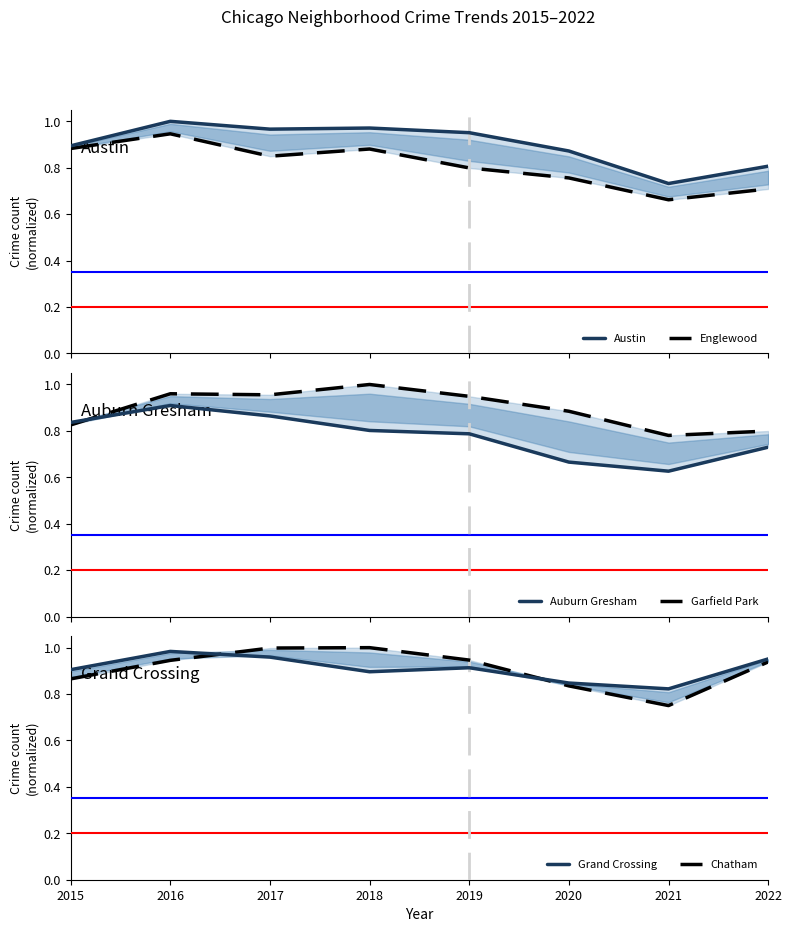

What is the total value across all series at 2016?

5.7